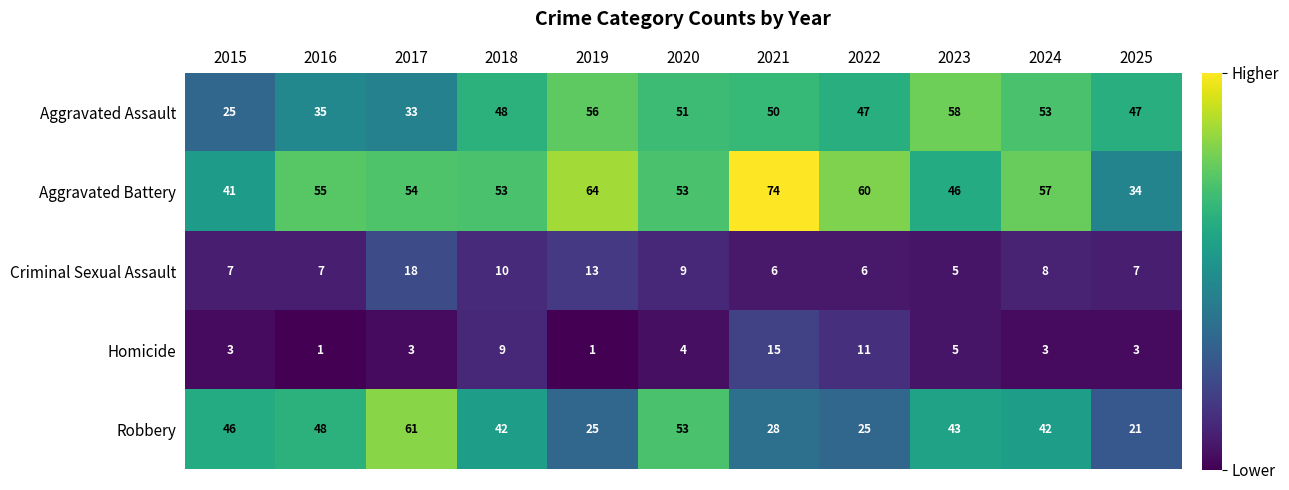

What is the average value of the Aggravated Battery series?

54